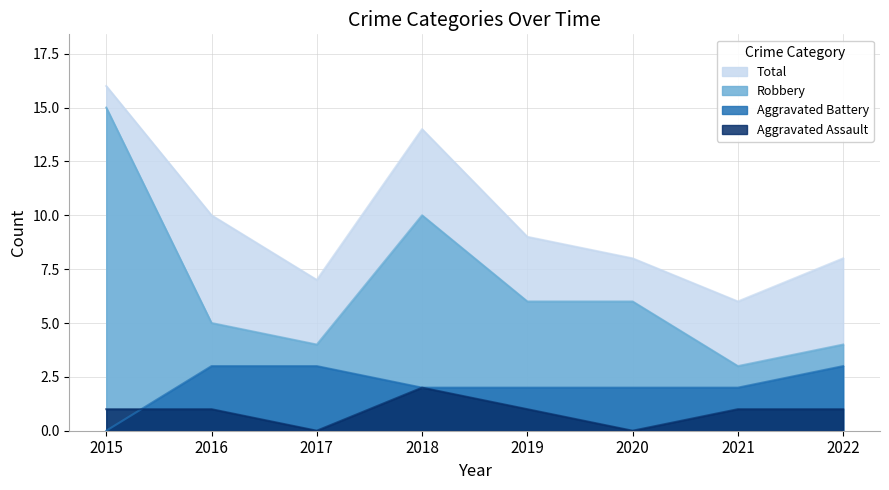

Reading left to right, extract all data points from this chart.

Aggravated Assault: 2015=1	2016=1	2017=0	2018=2	2019=1	2020=0	2021=1	2022=1
Aggravated Battery: 2015=0	2016=3	2017=3	2018=2	2019=2	2020=2	2021=2	2022=3
Robbery: 2015=15	2016=5	2017=4	2018=10	2019=6	2020=6	2021=3	2022=4
Total: 2015=16	2016=10	2017=7	2018=14	2019=9	2020=8	2021=6	2022=8